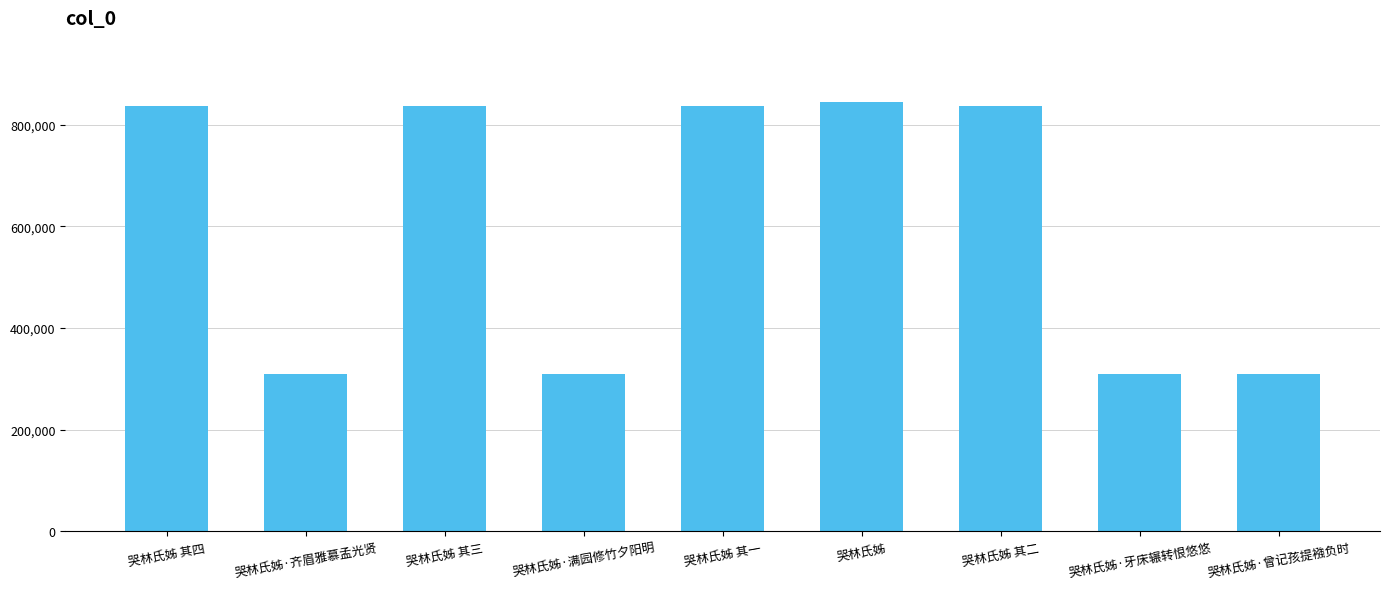

What is the difference between the values at 哭林氏姊·满园修竹夕阳明 and 哭林氏姊·齐眉雅慕孟光贤?

1